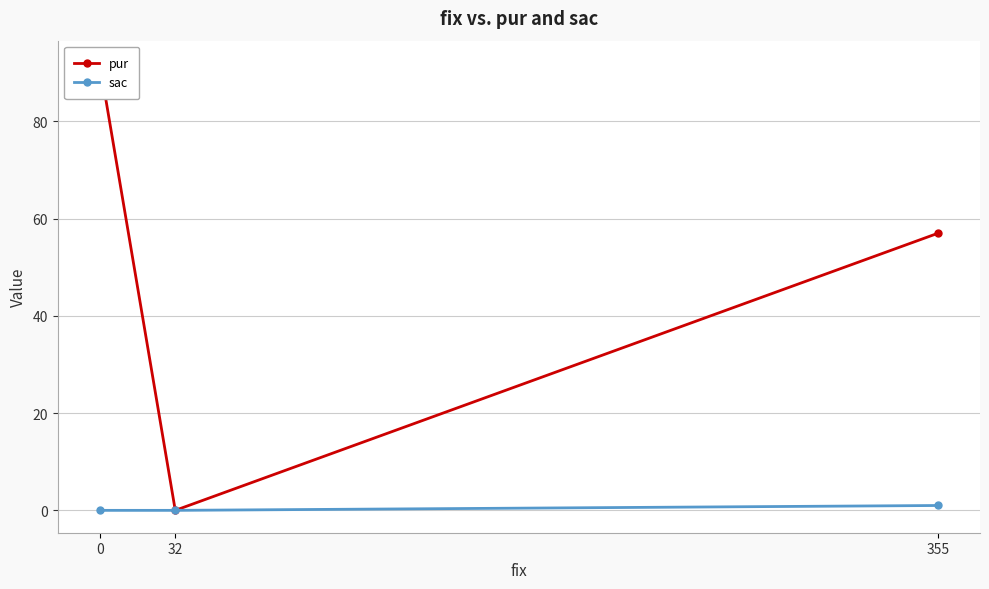

True or false: sac has a value of 1 at 355.

True